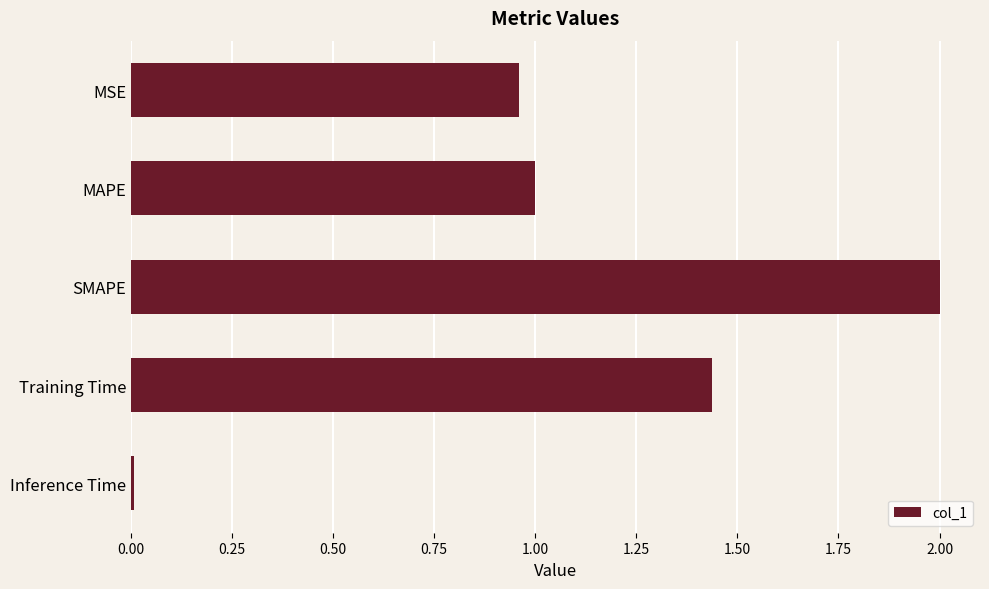

What is the label of the 1st bar from the bottom?

Inference Time